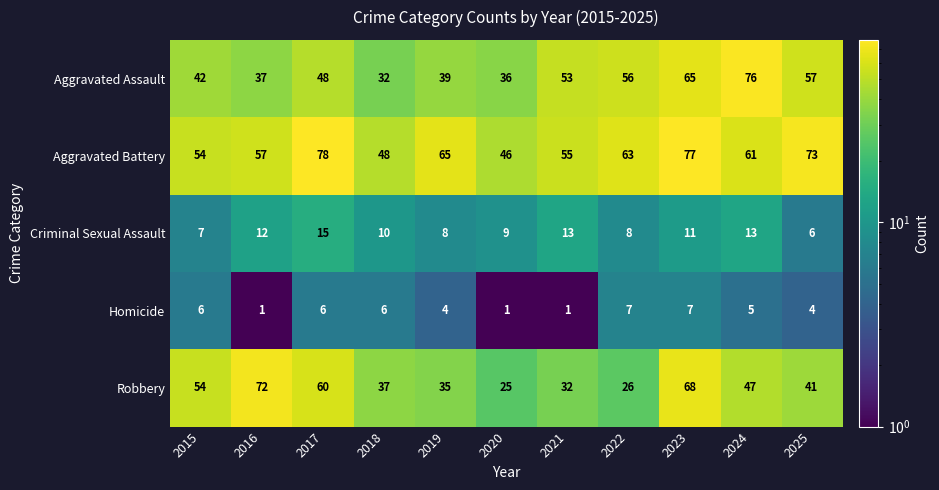

Which series has the widest spread of values?

Robbery